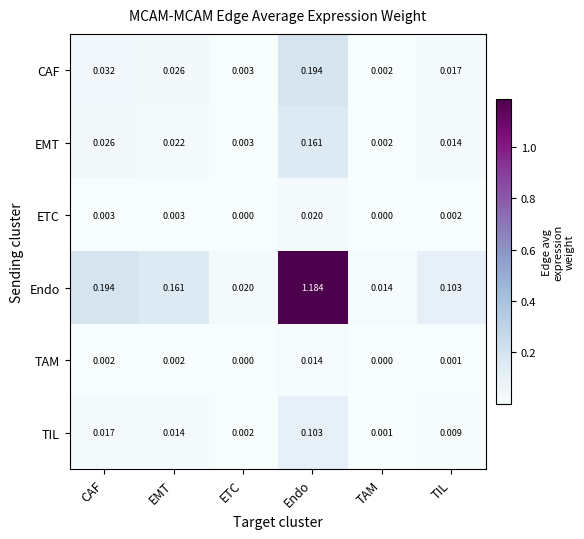

Which category has the highest value in the CAF series?

Endo